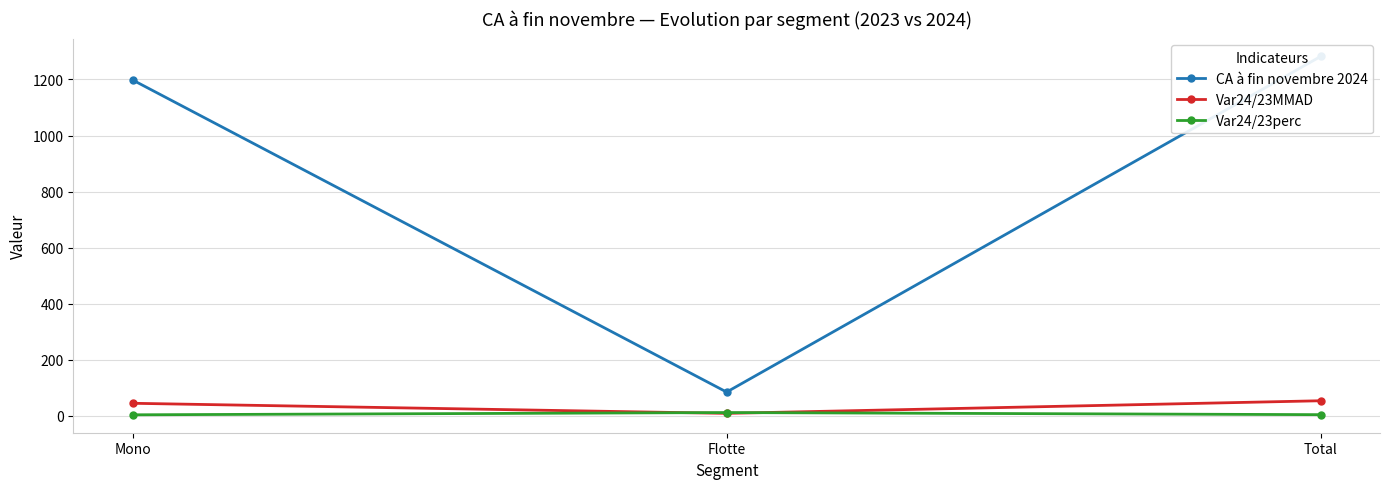

What is the difference between the Var24/23perc values at Total and Flotte?

7.5